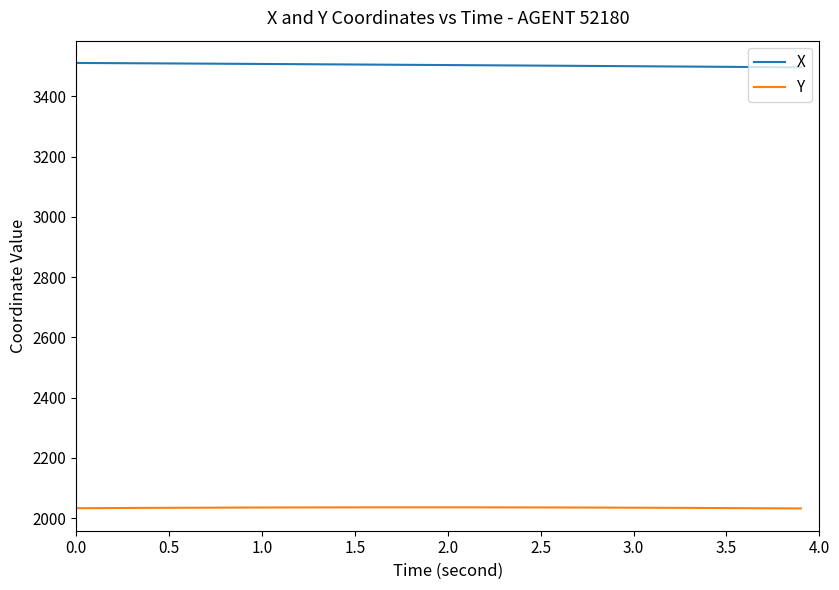

Which series has the largest total across all categories?

X